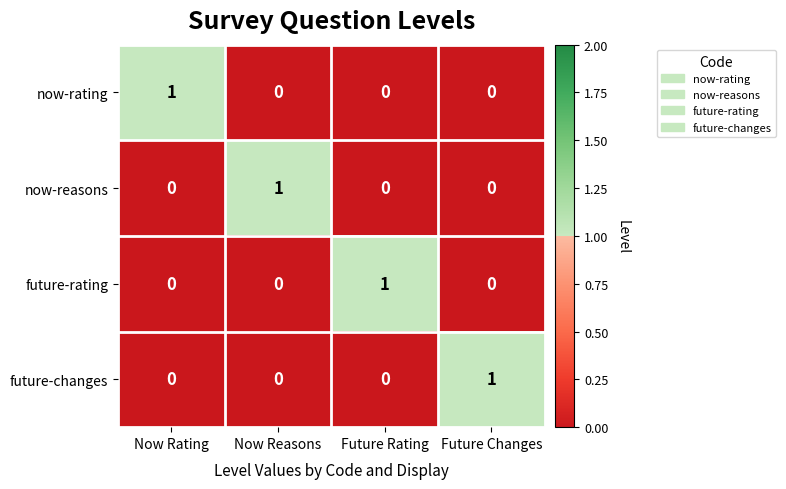

The value of future-changes at Future Rating is 0. True or false?

True